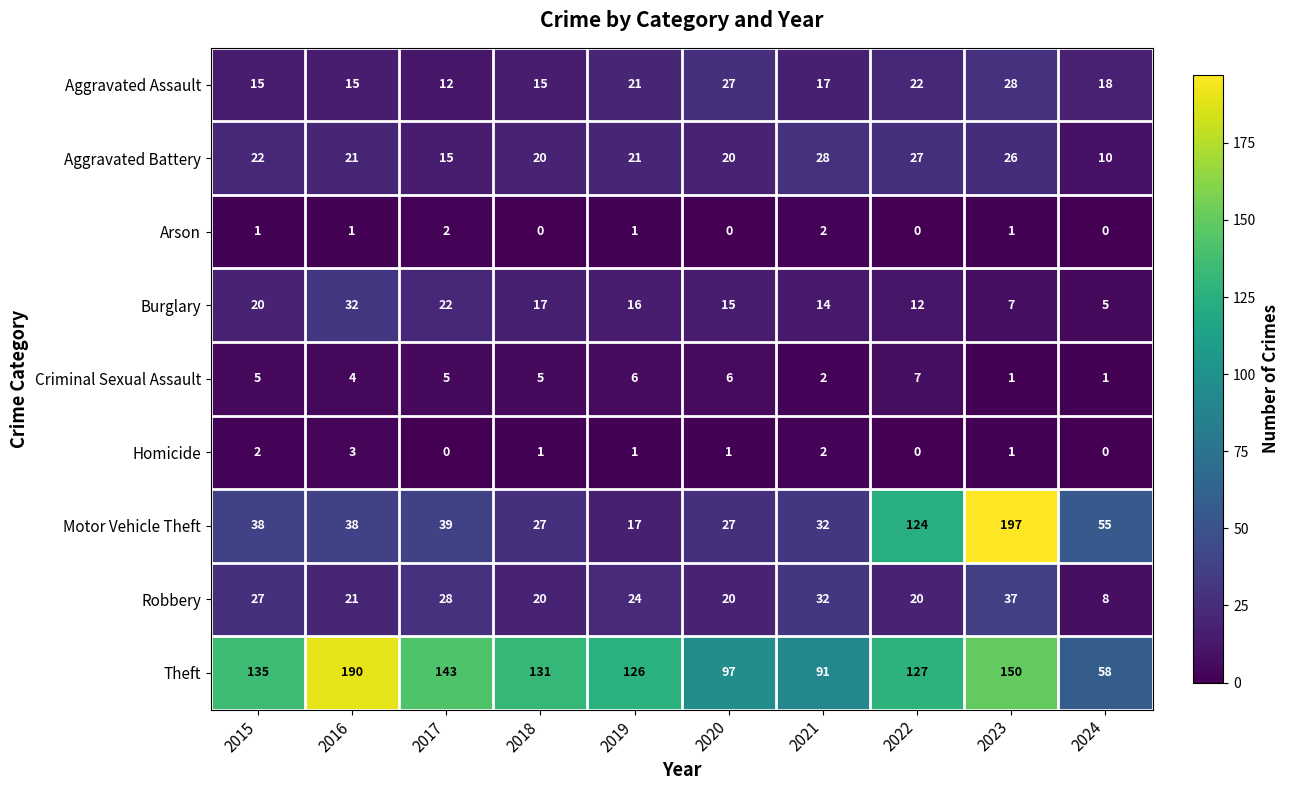

What is the average value of the Aggravated Assault series?

19